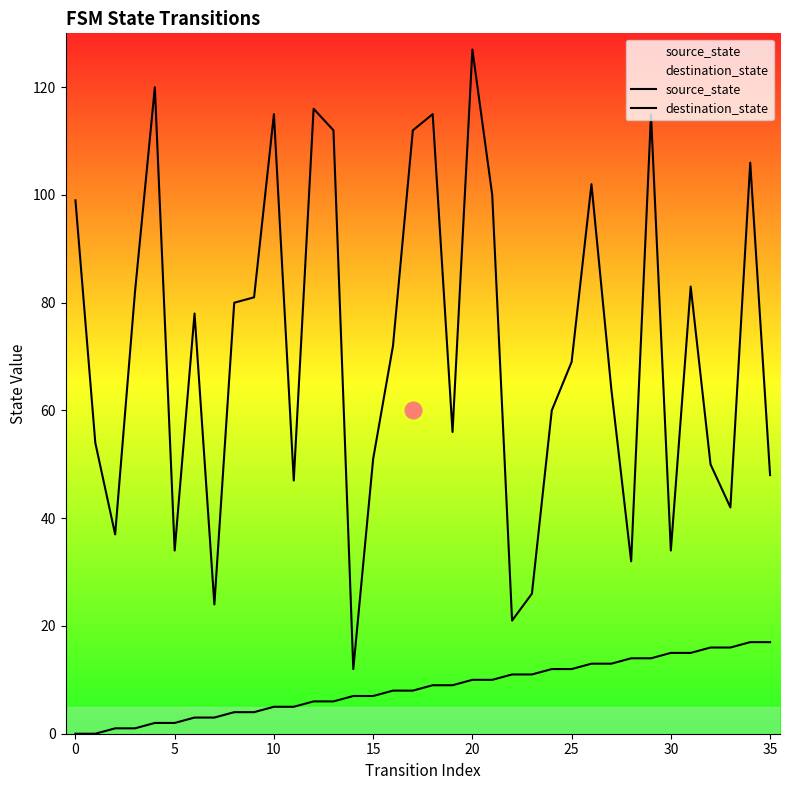

Between 33 and 10, which is larger?

33